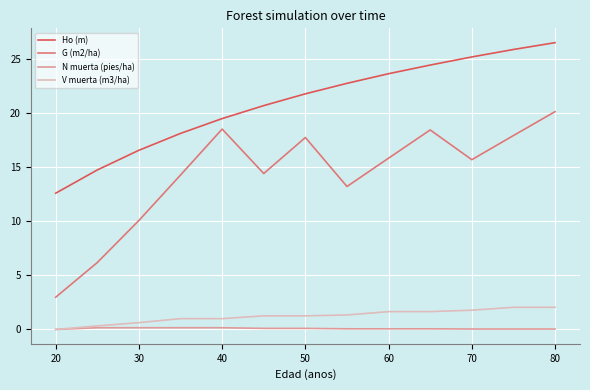

What is the lowest value of the Ho (m) series?

12.6